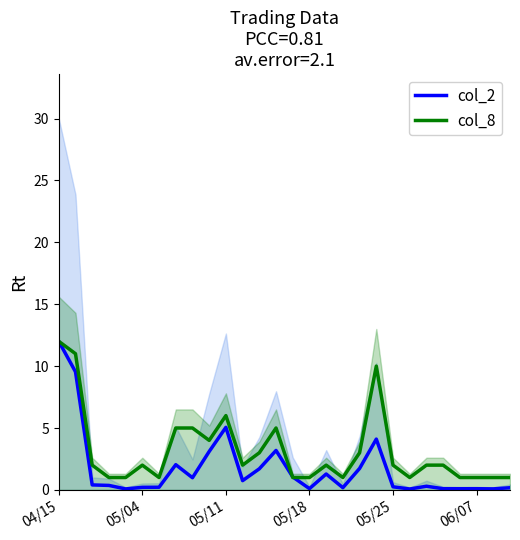

What is the label of the 8th point from the left?

7